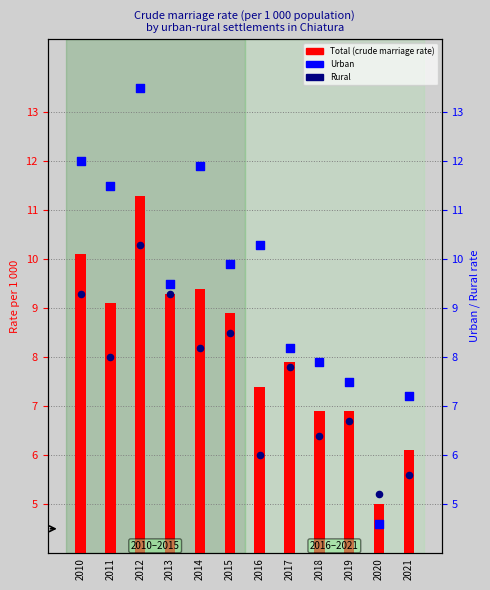

What are all the series names shown in the legend?

Total (crude marriage rate), Urban, Rural